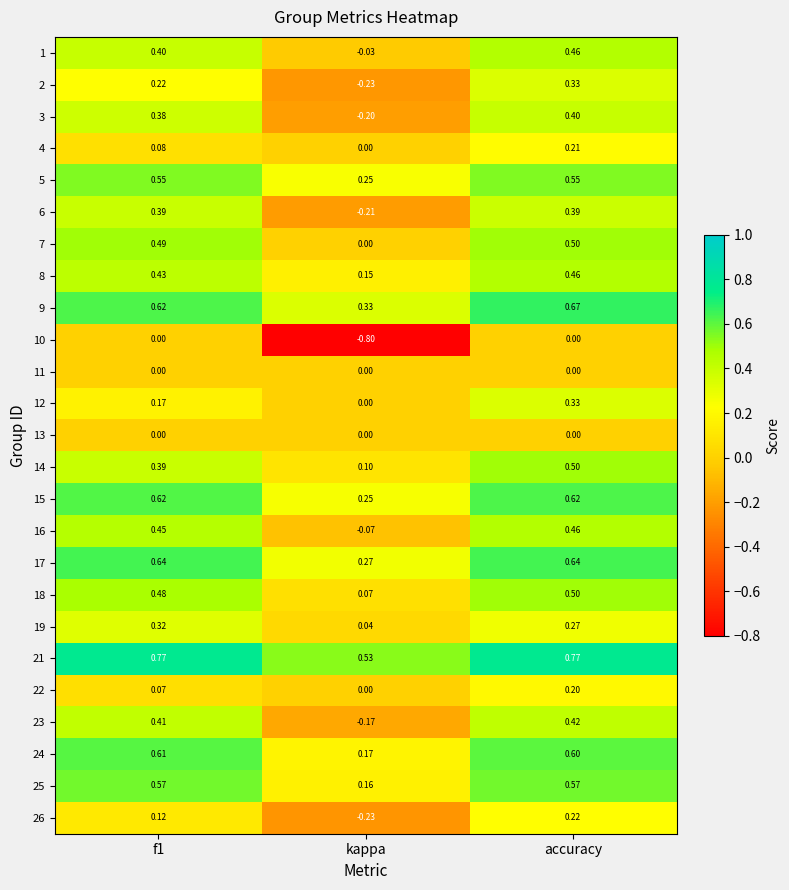

What is the spread (max minus min) of values at kappa?

1.3